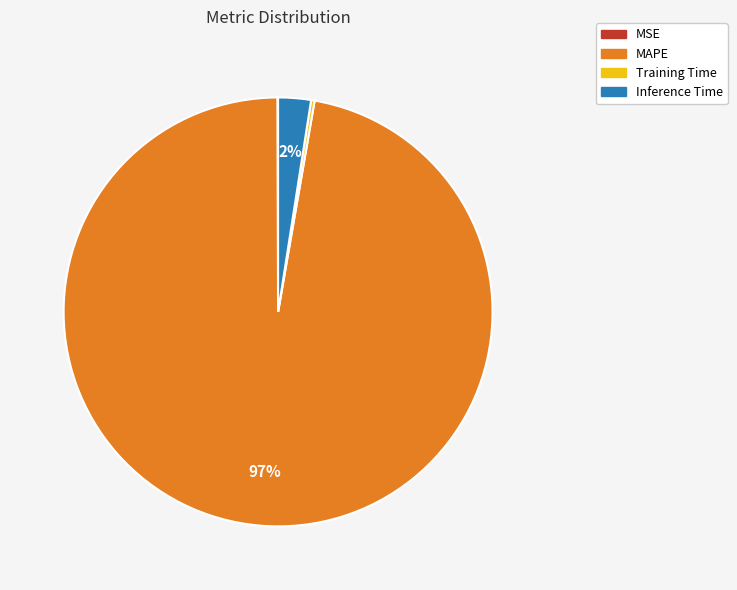

Which category has the biggest portion of the pie?

MAPE